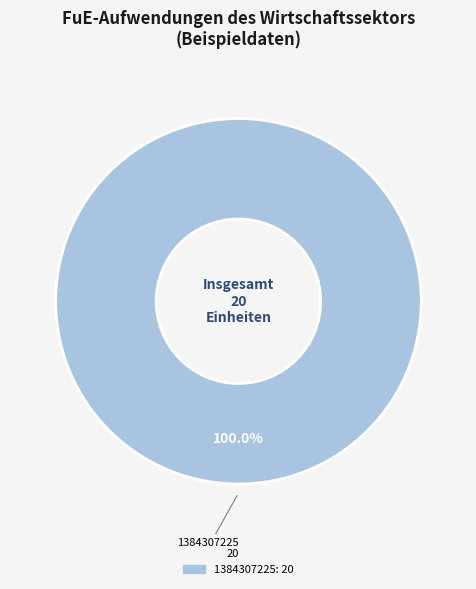

How many segments does this pie chart have?

1